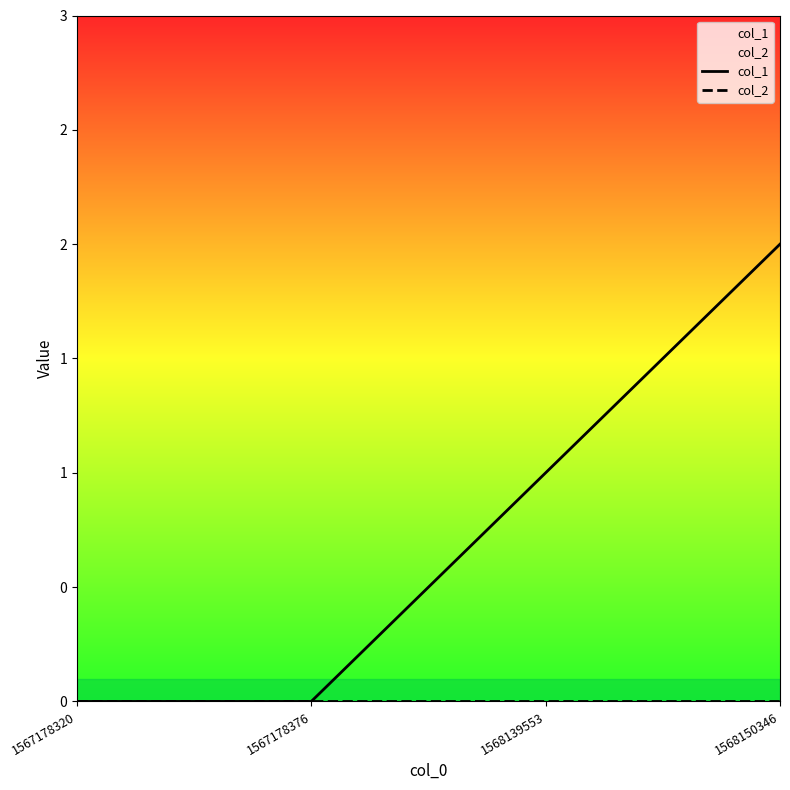

True or false: col_2 and col_1 intersect in this chart.

False